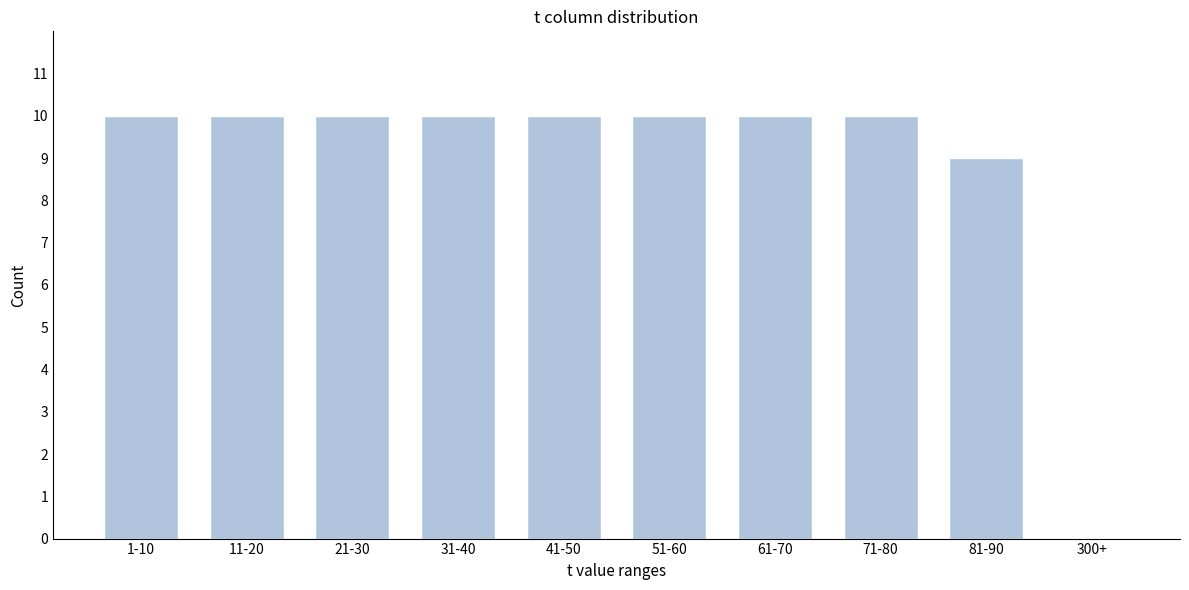

Reading right to left, transcribe all the data shown in this chart.

300+=0	81-90=9	71-80=10	61-70=10	51-60=10	41-50=10	31-40=10	21-30=10	11-20=10	1-10=10